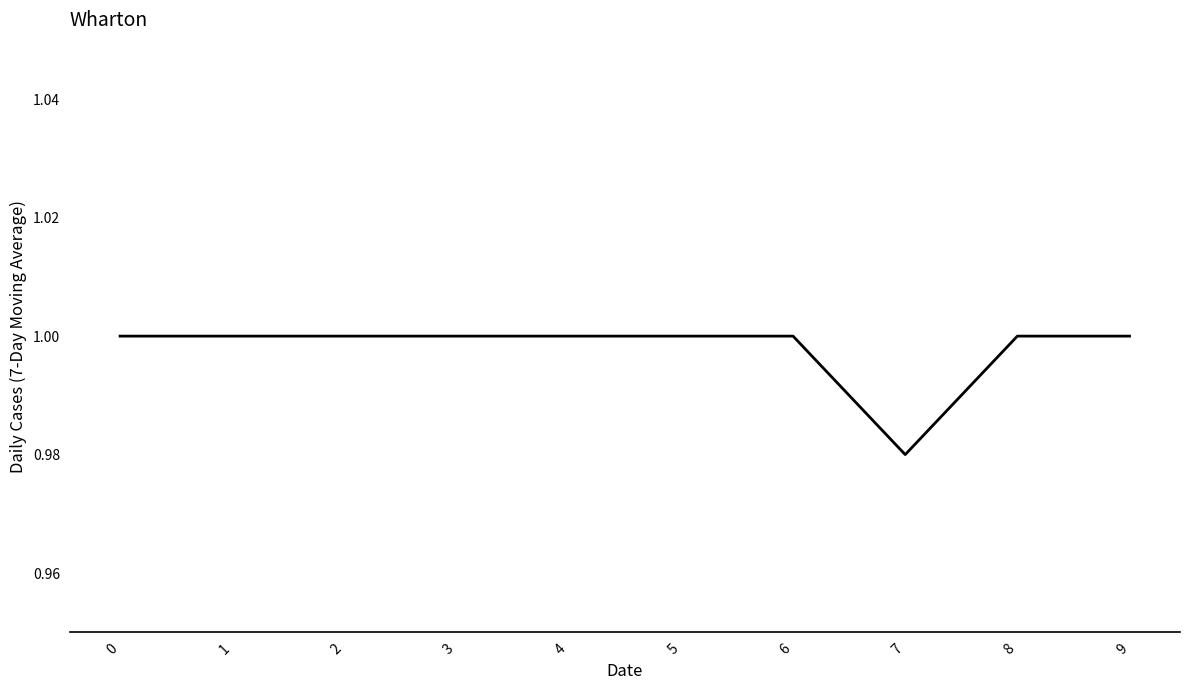

Is it true that the value at 4 is 1.0?

True